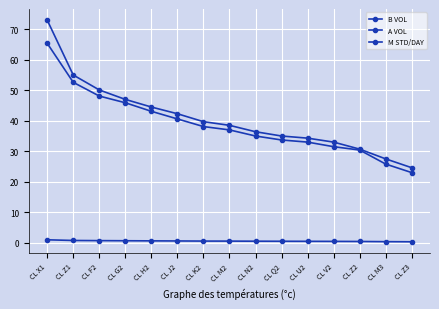

What is the average value of the B VOL series?

38.9